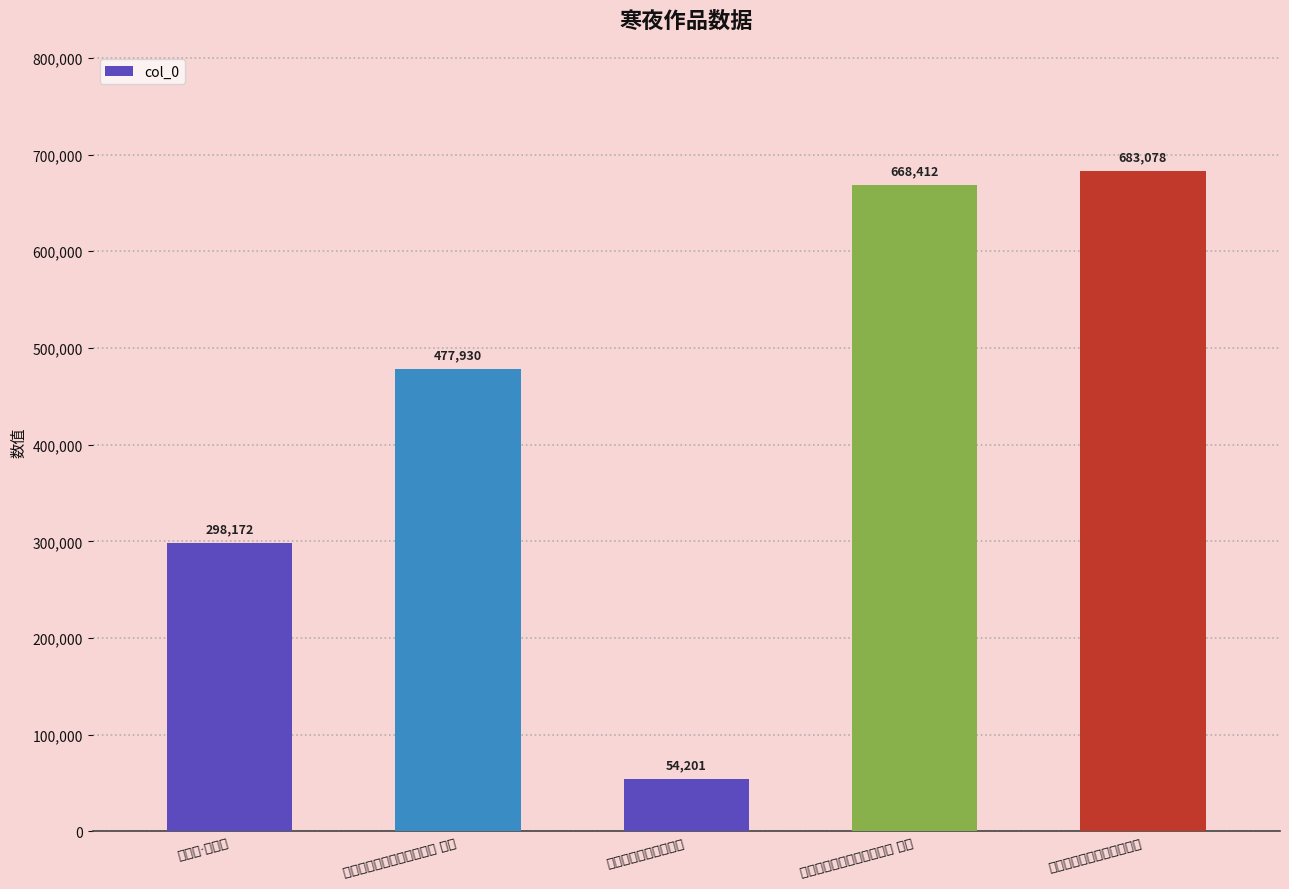

At which category does the chart reach its peak across all series?

履仁独留治平寒夜有怀二首